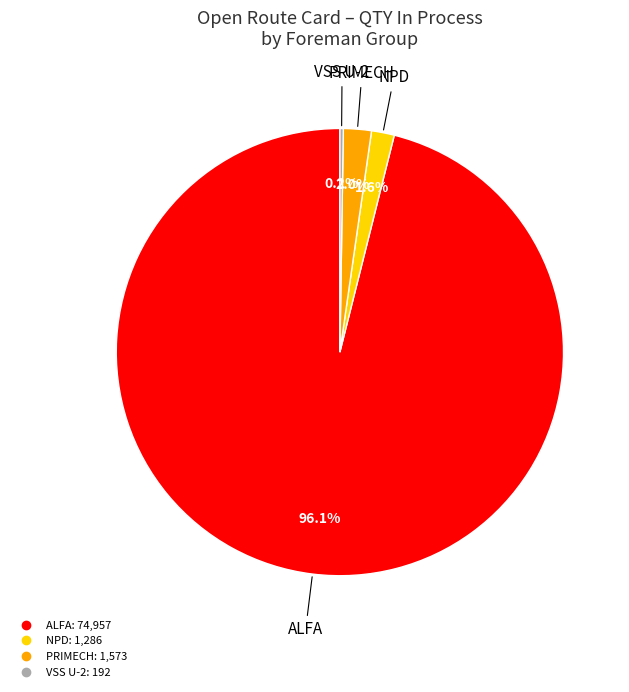

Does any single category account for the majority?

Yes